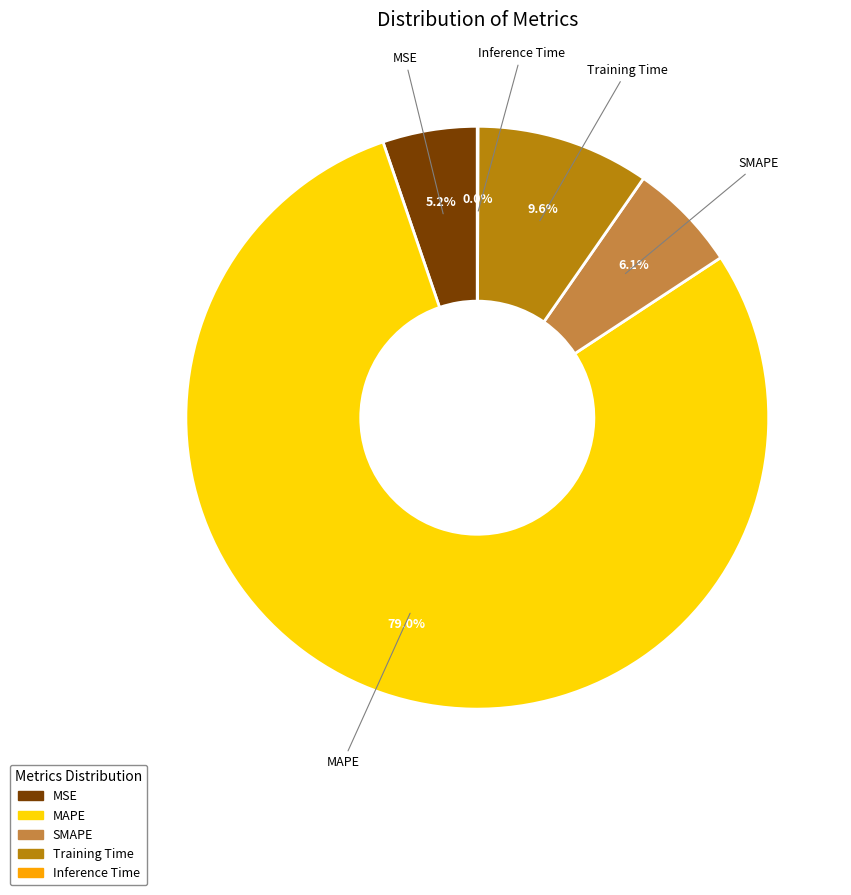

Which slice is the largest?

MAPE